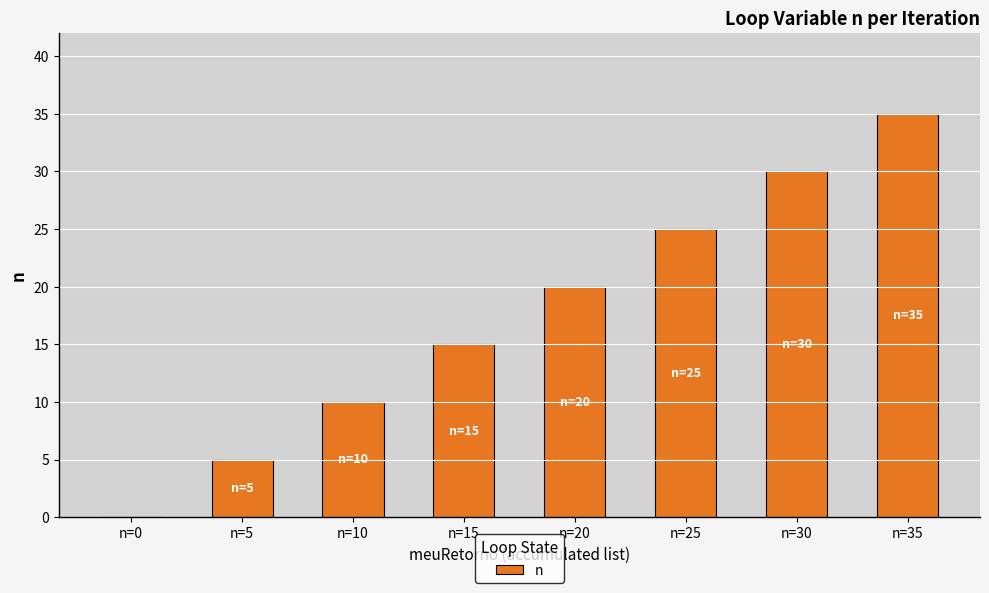

At which label is the value closest to 17?

n=15